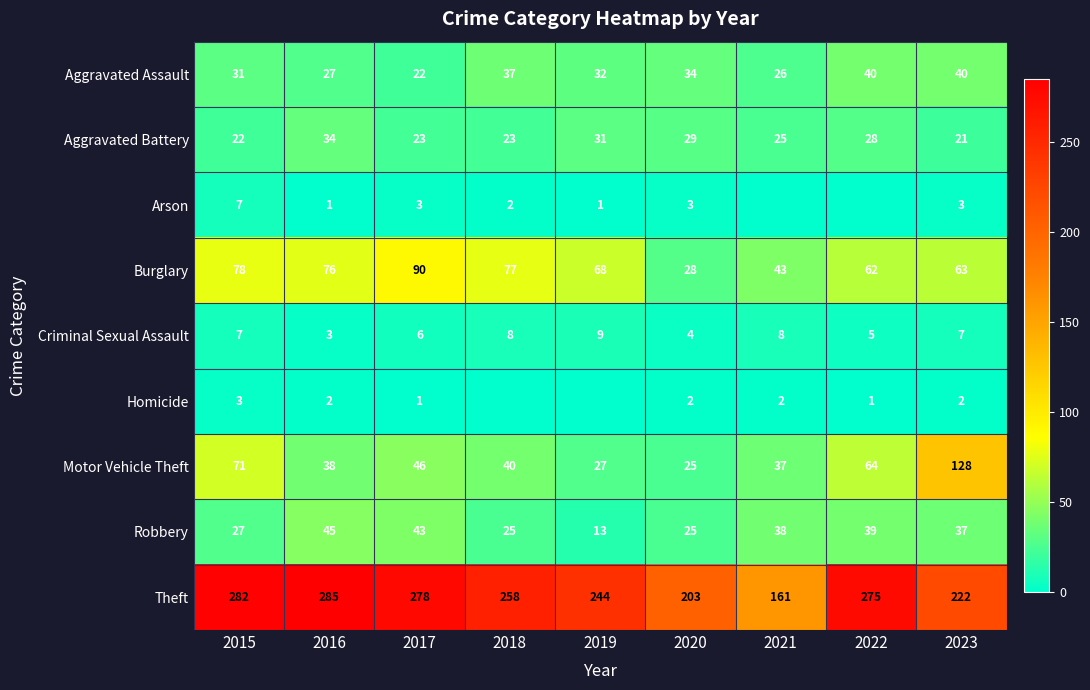

At which category is the sum across all series the highest?

2015